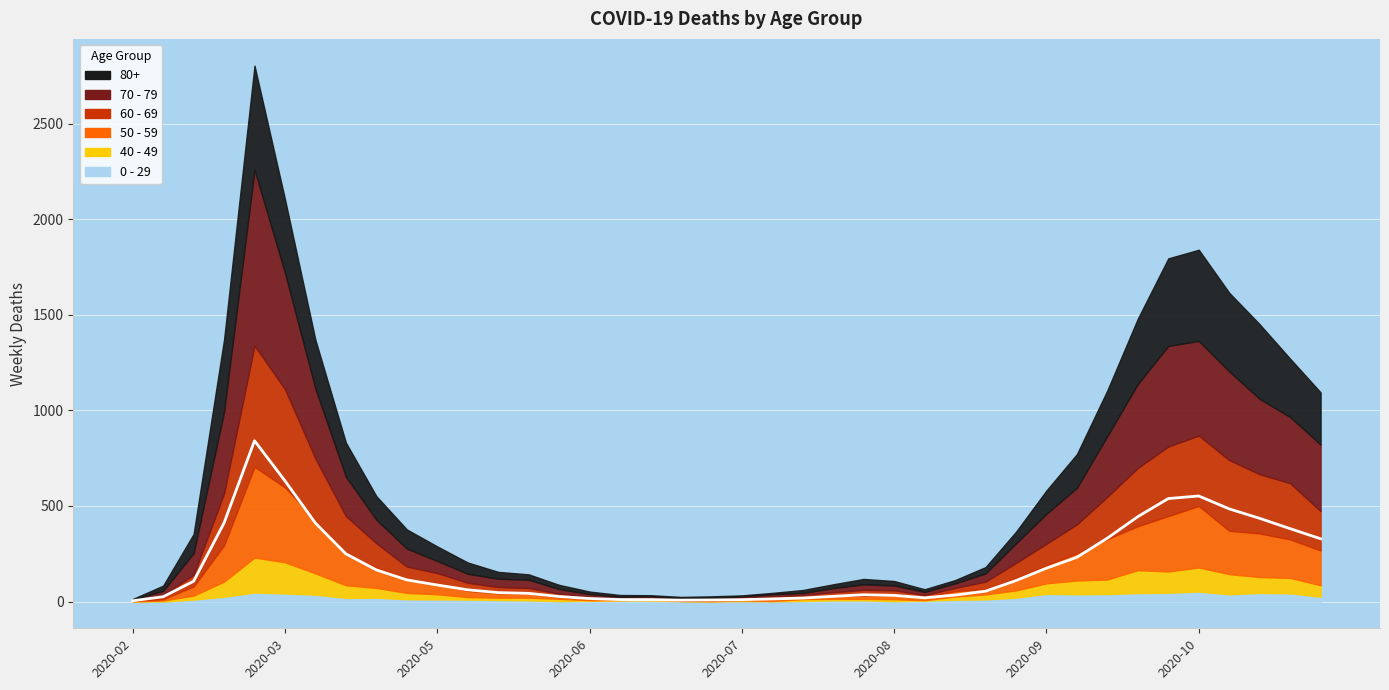

What is the difference between the 80+ values at 2020-02-24 and 2020-11-16?

302